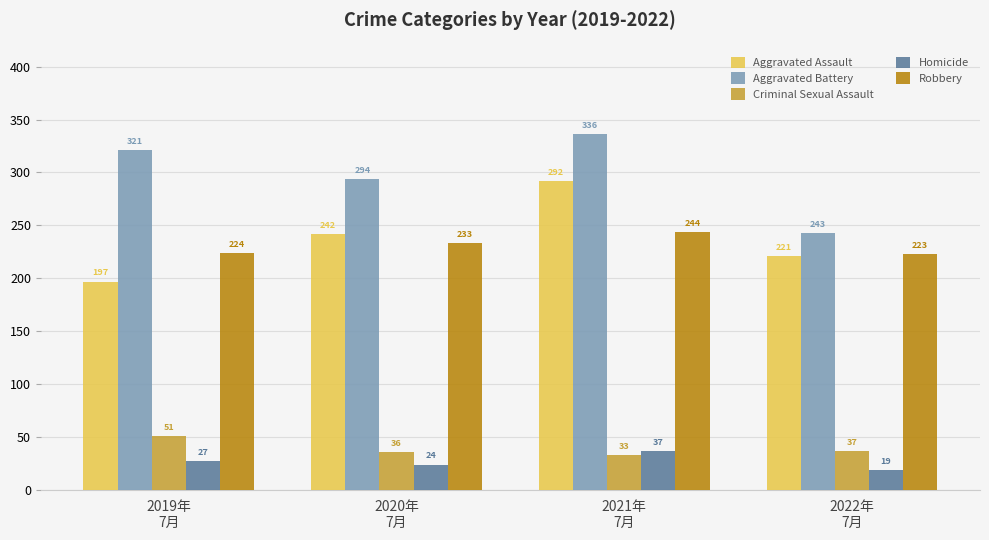

How many groups of bars are there?

4